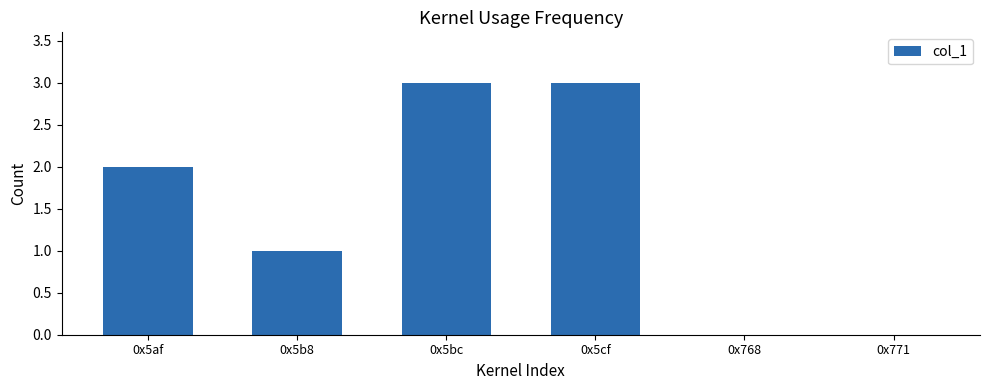

Count the number of categories in the chart.

6